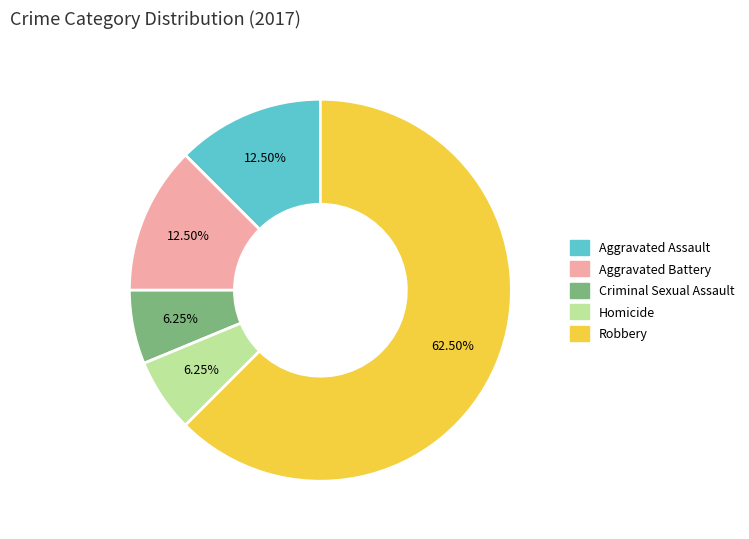

What is the largest slice in the pie chart?

Robbery